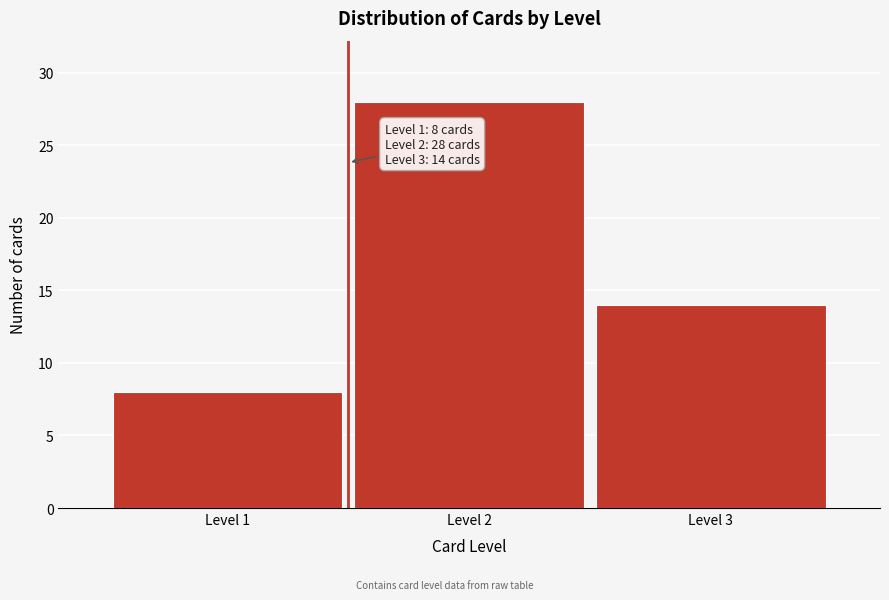

Reading left to right, extract all data points from this chart.

8	28	14